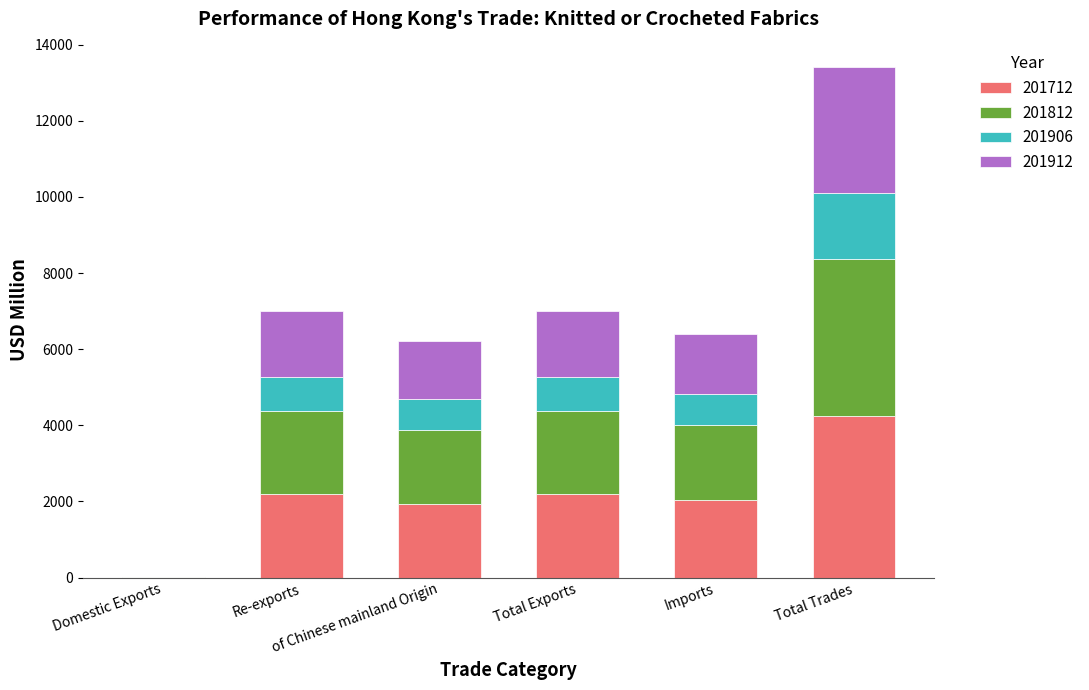

What is the sum of all 201712 values?

12637.9